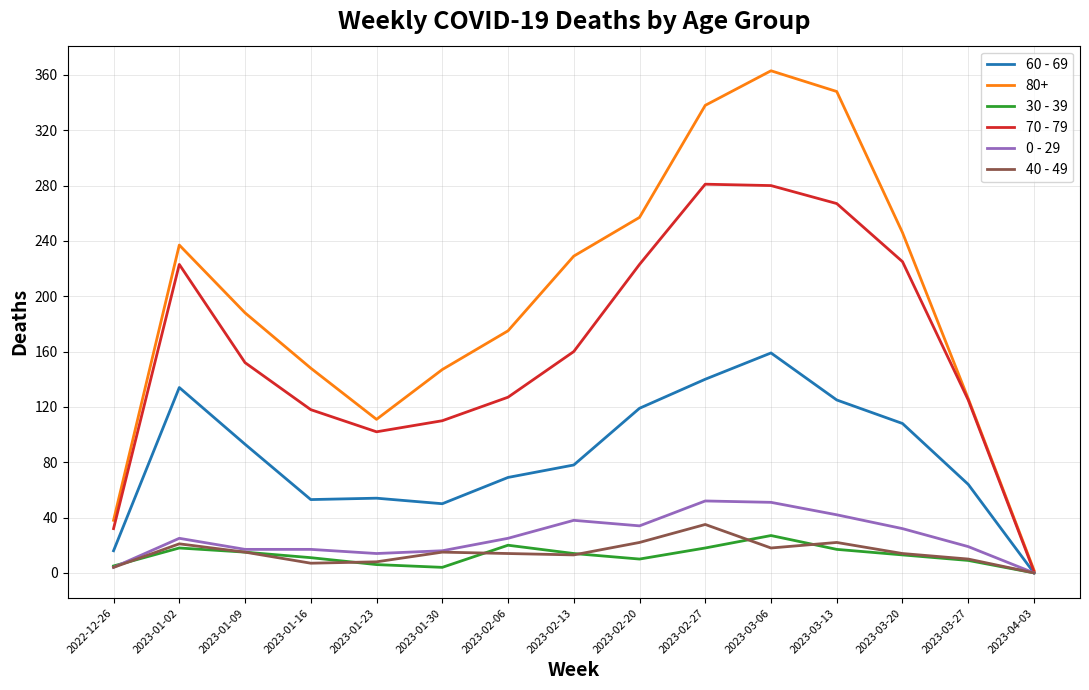

At how many categories does at least one series exceed 92?

13